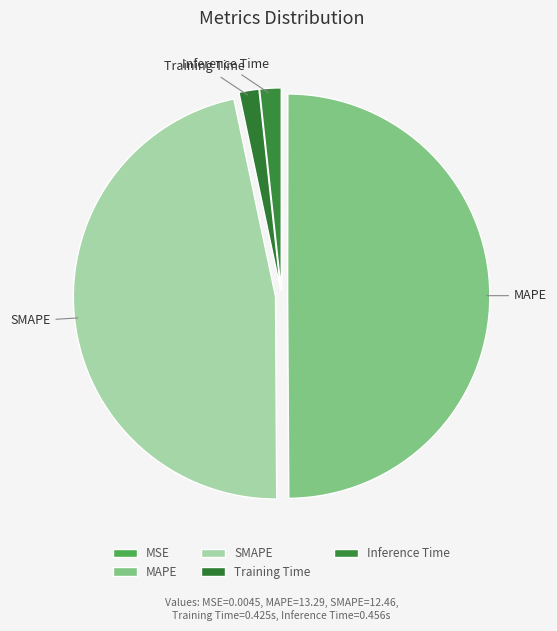

Is Training Time the majority of the pie?

No